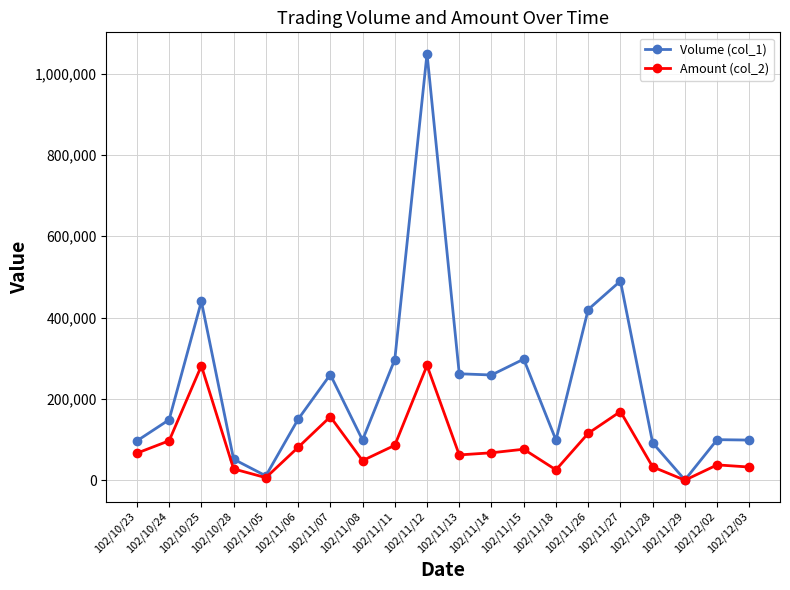

Is this an area chart (filled region under the line)?

No